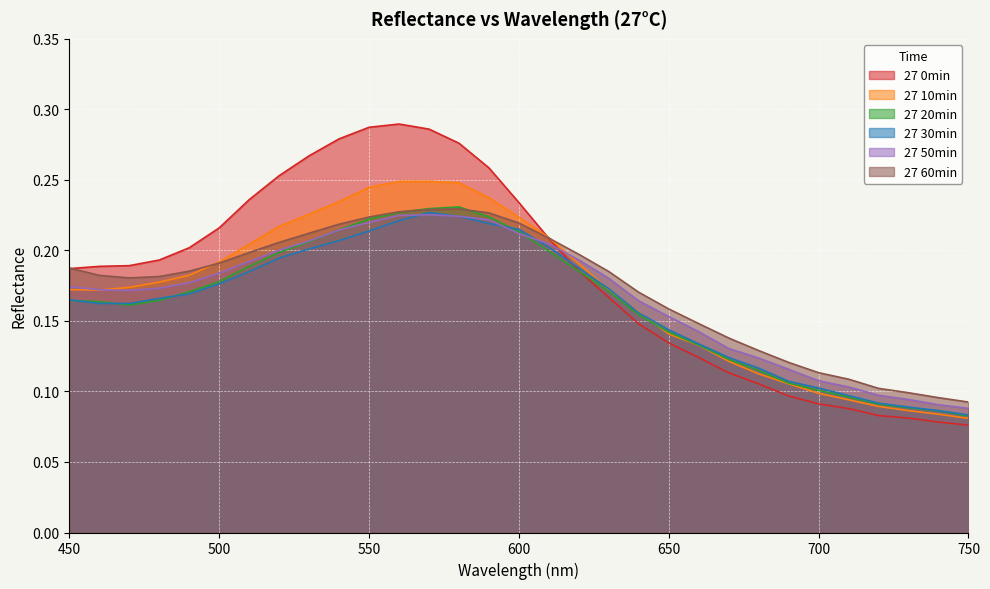

Reading right to left, extract all data points from this chart.

27 0min: 750=0.1	740=0.1	730=0.1	720=0.1	710=0.1	700=0.1	690=0.1	680=0.1	670=0.1	660=0.1	650=0.1	640=0.1	630=0.2	620=0.2	610=0.2	600=0.2	590=0.3	580=0.3	570=0.3	560=0.3	550=0.3	540=0.3	530=0.3	520=0.3	510=0.2	500=0.2	490=0.2	480=0.2	470=0.2	460=0.2	450=0.2
27 10min: 750=0.1	740=0.1	730=0.1	720=0.1	710=0.1	700=0.1	690=0.1	680=0.1	670=0.1	660=0.1	650=0.1	640=0.2	630=0.2	620=0.2	610=0.2	600=0.2	590=0.2	580=0.2	570=0.2	560=0.2	550=0.2	540=0.2	530=0.2	520=0.2	510=0.2	500=0.2	490=0.2	480=0.2	470=0.2	460=0.2	450=0.2
27 20min: 750=0.1	740=0.1	730=0.1	720=0.1	710=0.1	700=0.1	690=0.1	680=0.1	670=0.1	660=0.1	650=0.1	640=0.2	630=0.2	620=0.2	610=0.2	600=0.2	590=0.2	580=0.2	570=0.2	560=0.2	550=0.2	540=0.2	530=0.2	520=0.2	510=0.2	500=0.2	490=0.2	480=0.2	470=0.2	460=0.2	450=0.2
27 30min: 750=0.1	740=0.1	730=0.1	720=0.1	710=0.1	700=0.1	690=0.1	680=0.1	670=0.1	660=0.1	650=0.1	640=0.2	630=0.2	620=0.2	610=0.2	600=0.2	590=0.2	580=0.2	570=0.2	560=0.2	550=0.2	540=0.2	530=0.2	520=0.2	510=0.2	500=0.2	490=0.2	480=0.2	470=0.2	460=0.2	450=0.2
27 50min: 750=0.1	740=0.1	730=0.1	720=0.1	710=0.1	700=0.1	690=0.1	680=0.1	670=0.1	660=0.1	650=0.2	640=0.2	630=0.2	620=0.2	610=0.2	600=0.2	590=0.2	580=0.2	570=0.2	560=0.2	550=0.2	540=0.2	530=0.2	520=0.2	510=0.2	500=0.2	490=0.2	480=0.2	470=0.2	460=0.2	450=0.2
27 60min: 750=0.1	740=0.1	730=0.1	720=0.1	710=0.1	700=0.1	690=0.1	680=0.1	670=0.1	660=0.1	650=0.2	640=0.2	630=0.2	620=0.2	610=0.2	600=0.2	590=0.2	580=0.2	570=0.2	560=0.2	550=0.2	540=0.2	530=0.2	520=0.2	510=0.2	500=0.2	490=0.2	480=0.2	470=0.2	460=0.2	450=0.2